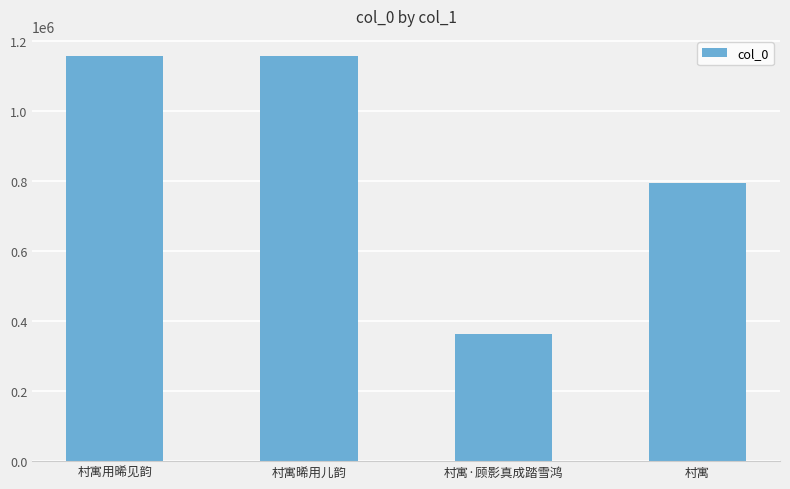

What is the value of the 2nd bar from the left?

1157127